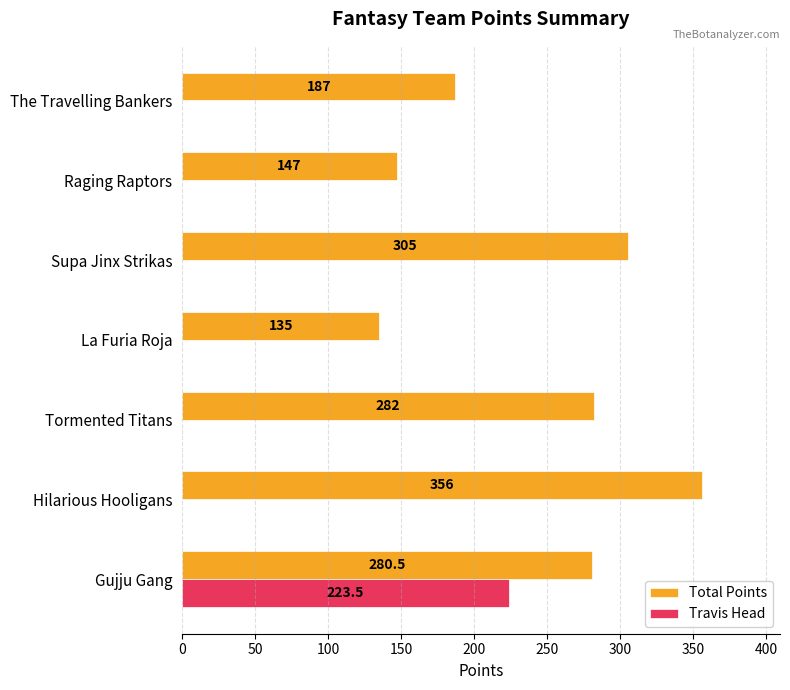

Is the value of Total Points at Supa Jinx Strikas greater than the value of Travis Head at La Furia Roja?

Yes